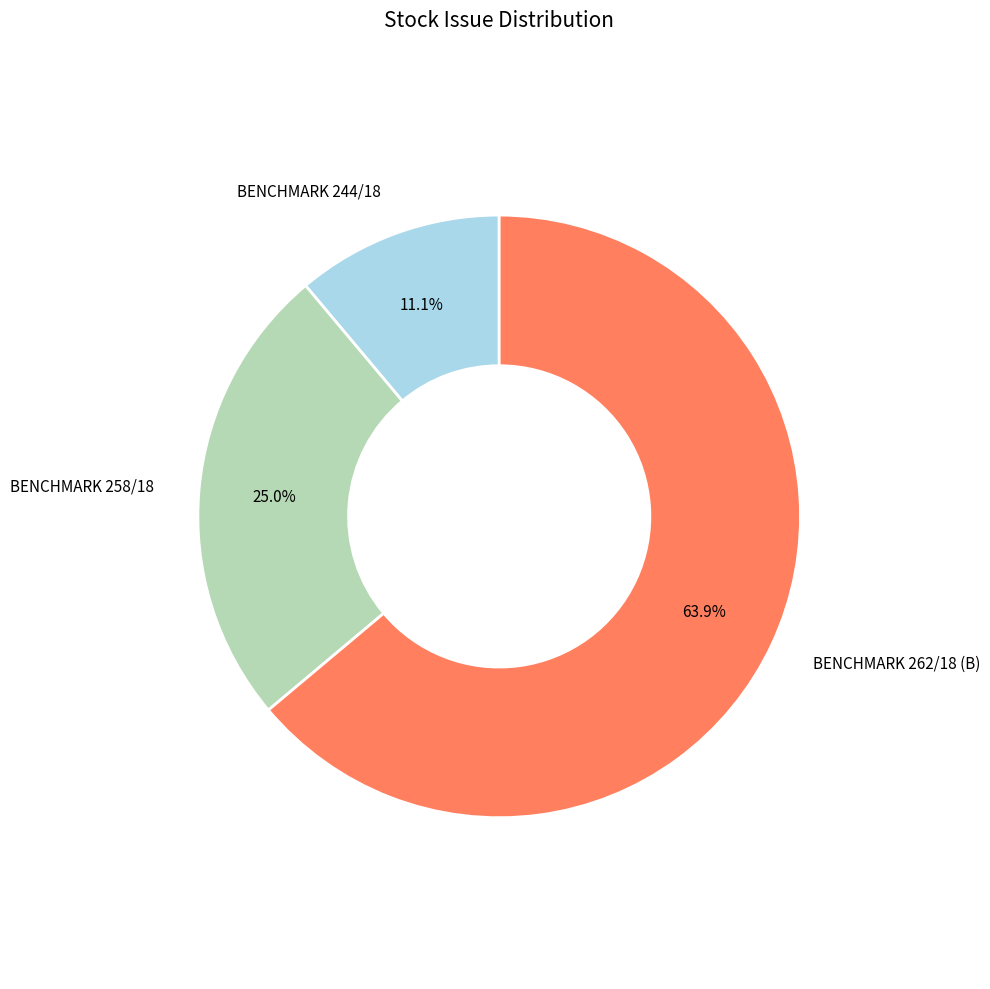

Is there a majority slice in this chart?

Yes